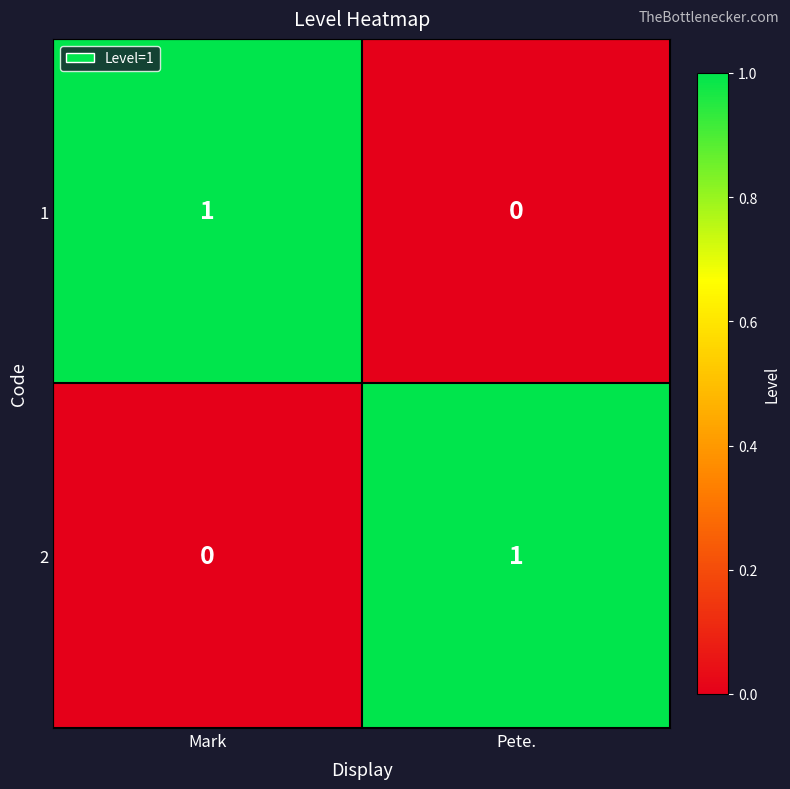

The value of 1 at Pete. is 1. True or false?

False